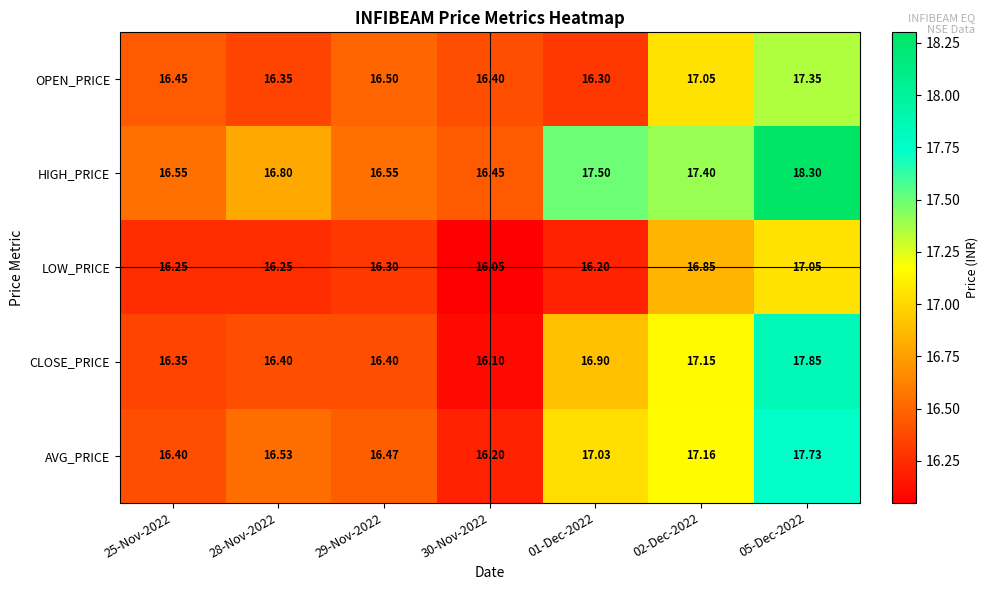

Which series has the largest range (max minus min)?

HIGH_PRICE